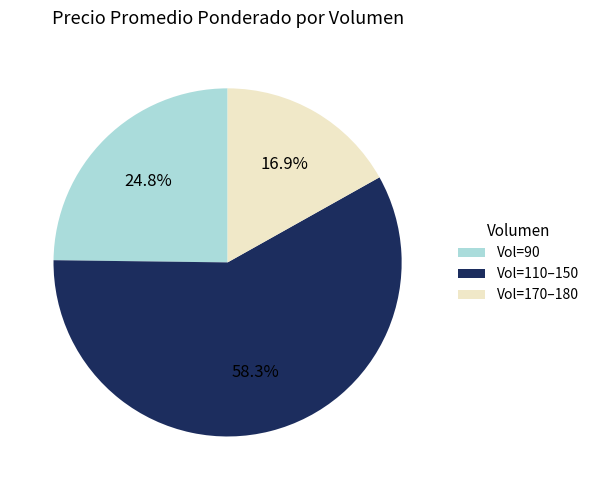

Approximately how many times larger is the value at Vol=90 compared to Vol=170–180?

1.5